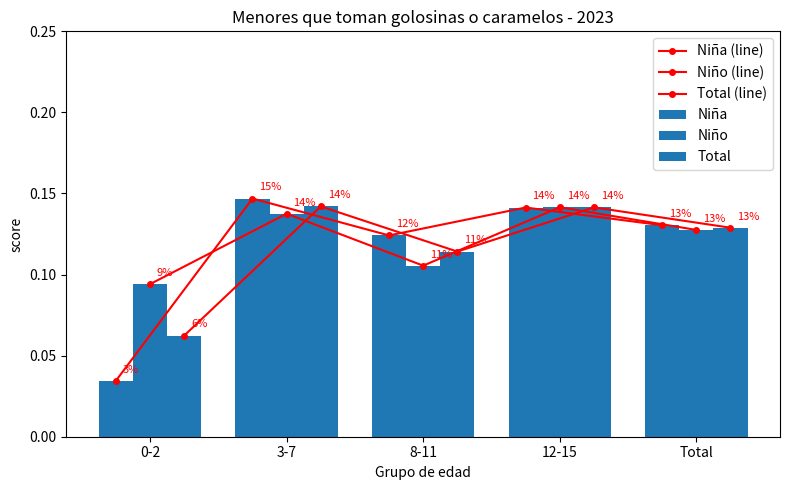

Count the Niña values in the range 0 to 1.

5